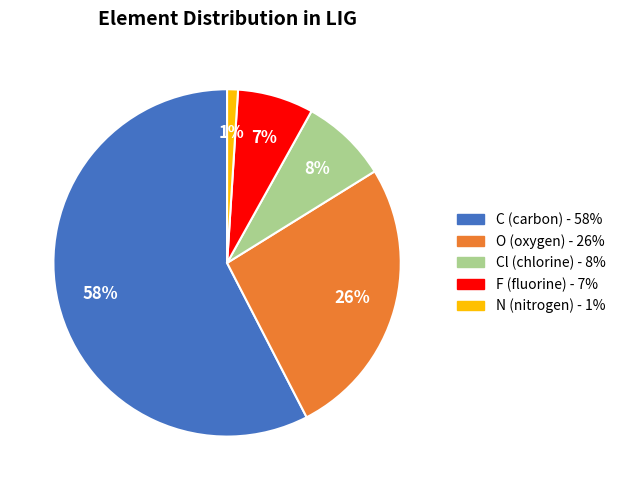

To the nearest percent, what is the average slice percentage?

20%